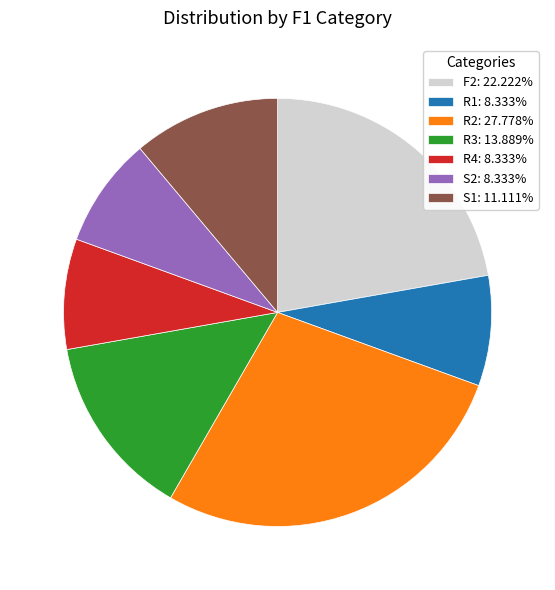

Is the sum of R2 and R4 greater than half?

No